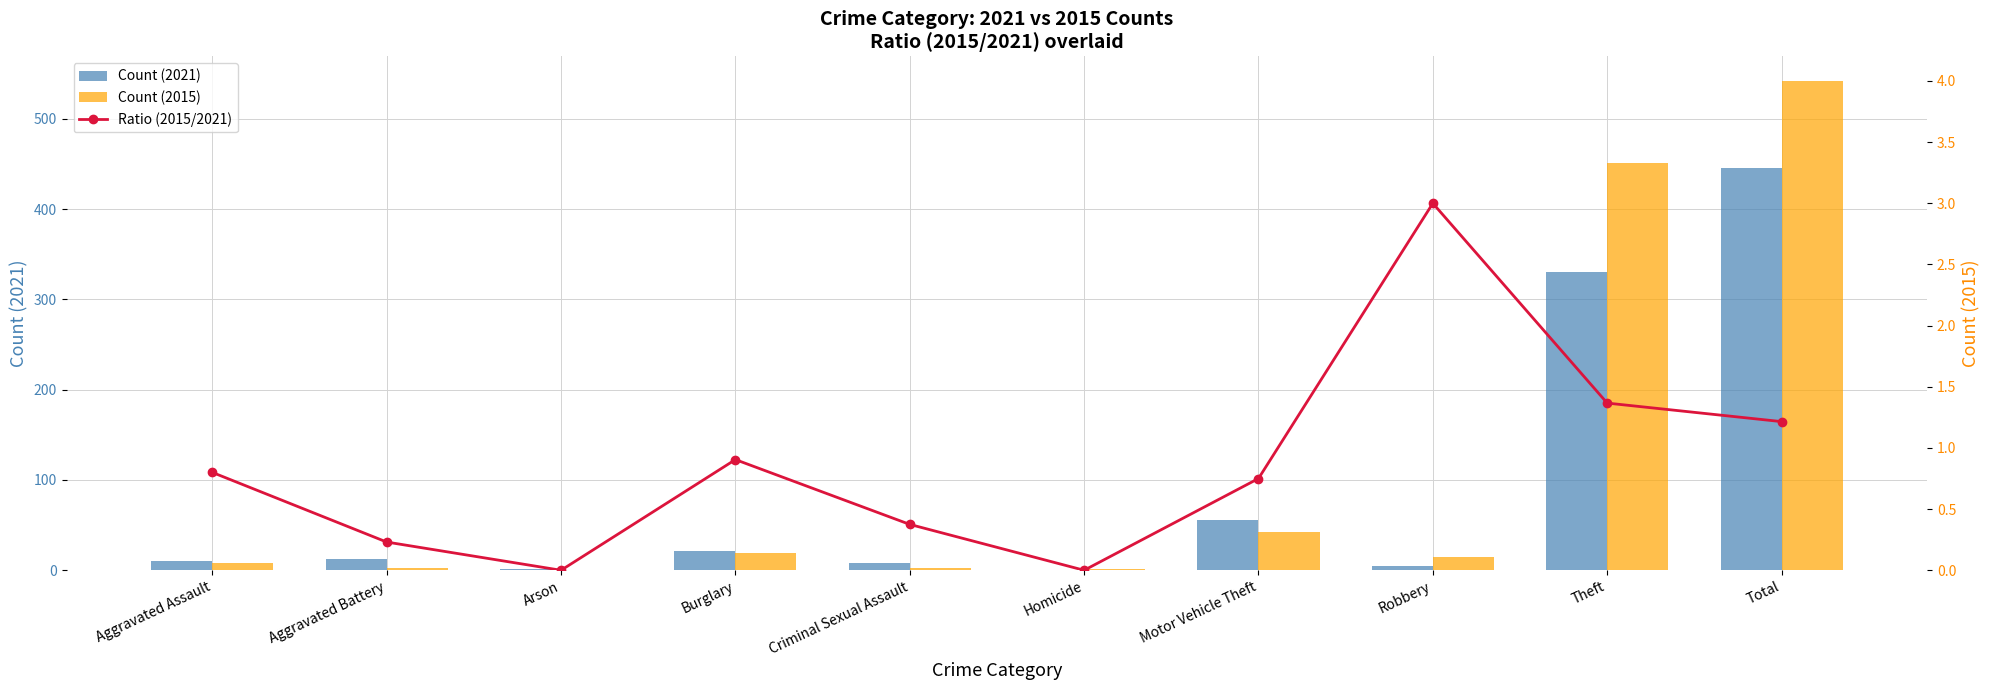

True or false: Count (2021) has a value of 0.0 at Homicide.

True